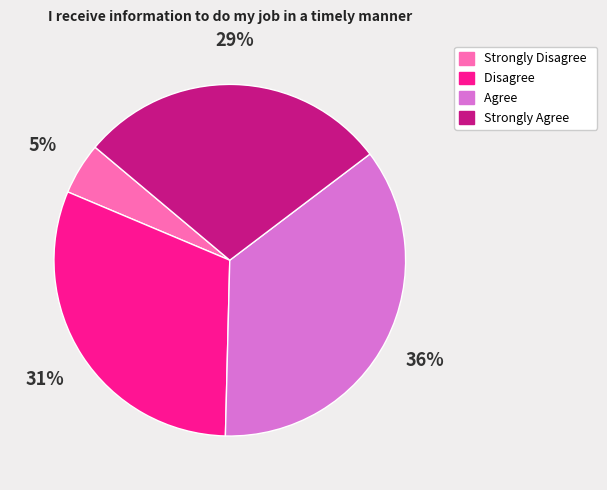

Rank the categories by value from highest to lowest.

Agree, Disagree, Strongly Agree, Strongly Disagree